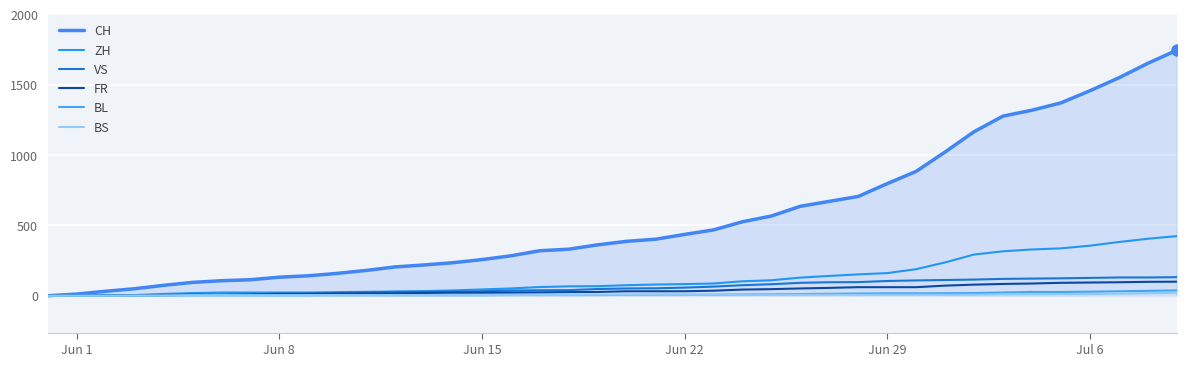

Is this an area chart (filled region under the line)?

Yes